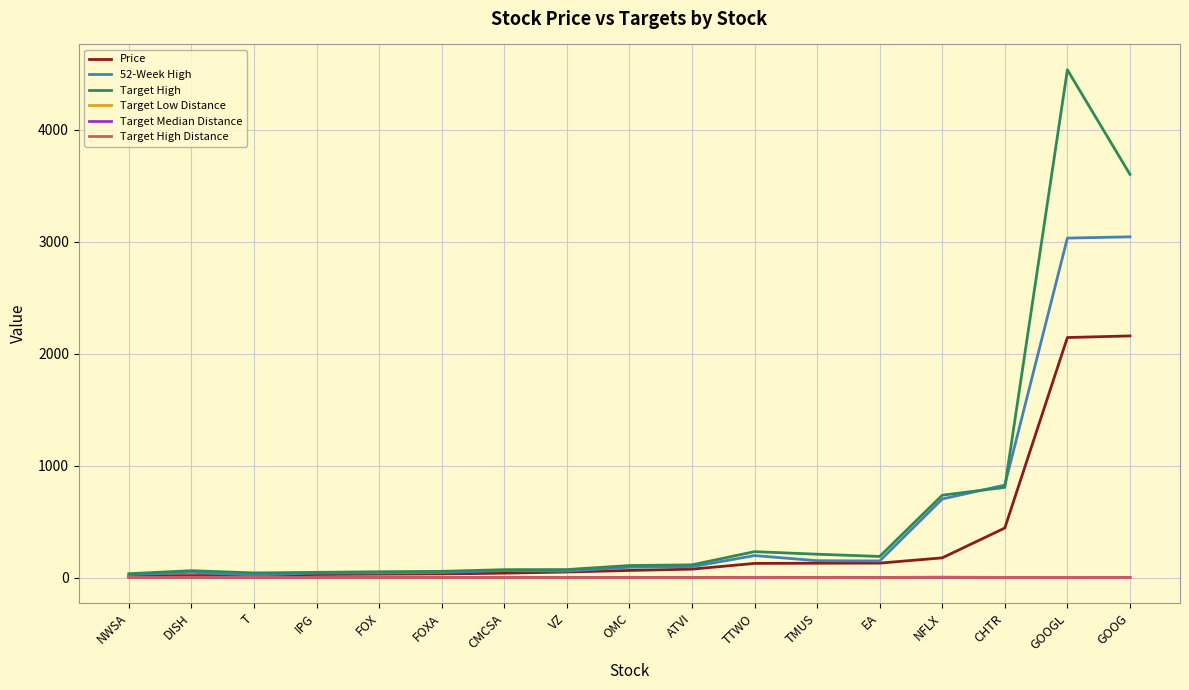

Where is Target High nearest to the value 2283?

GOOG